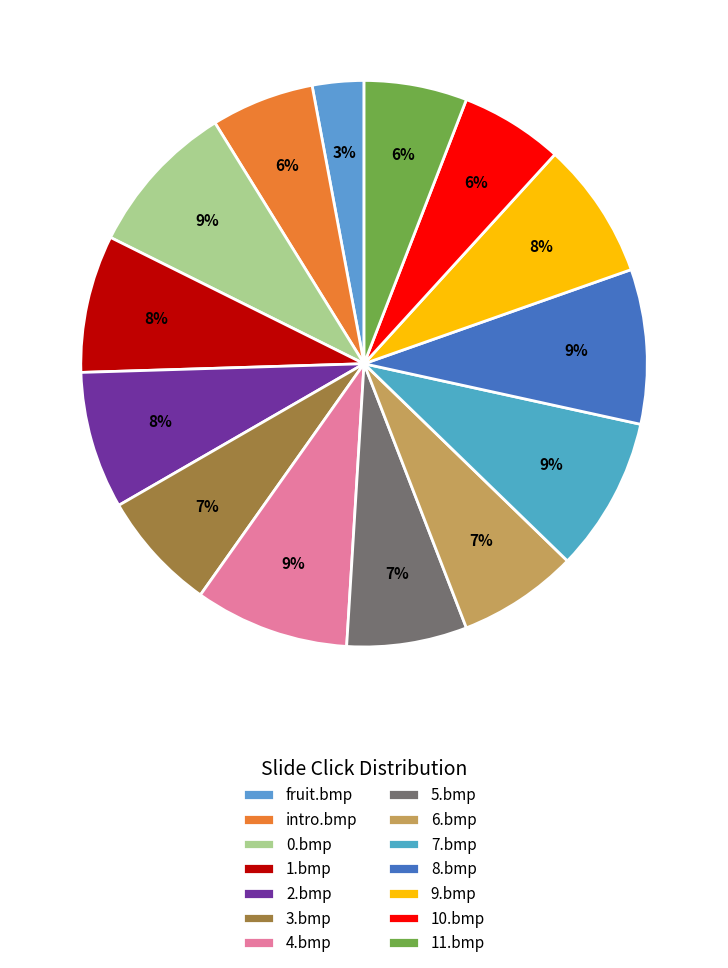

Is 5.bmp the majority of the pie?

No